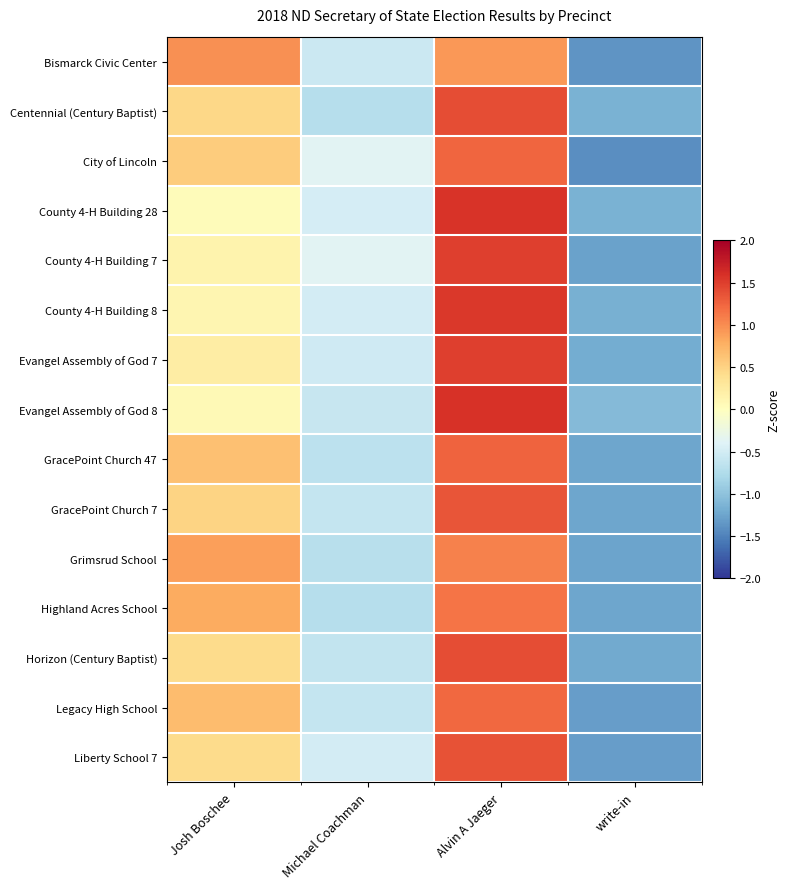

At which category is the sum across all series the highest?

Alvin A Jaeger